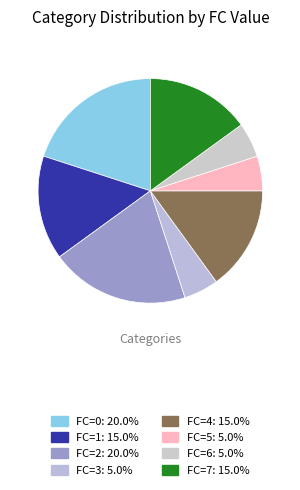

How many slices are in this pie chart?

8